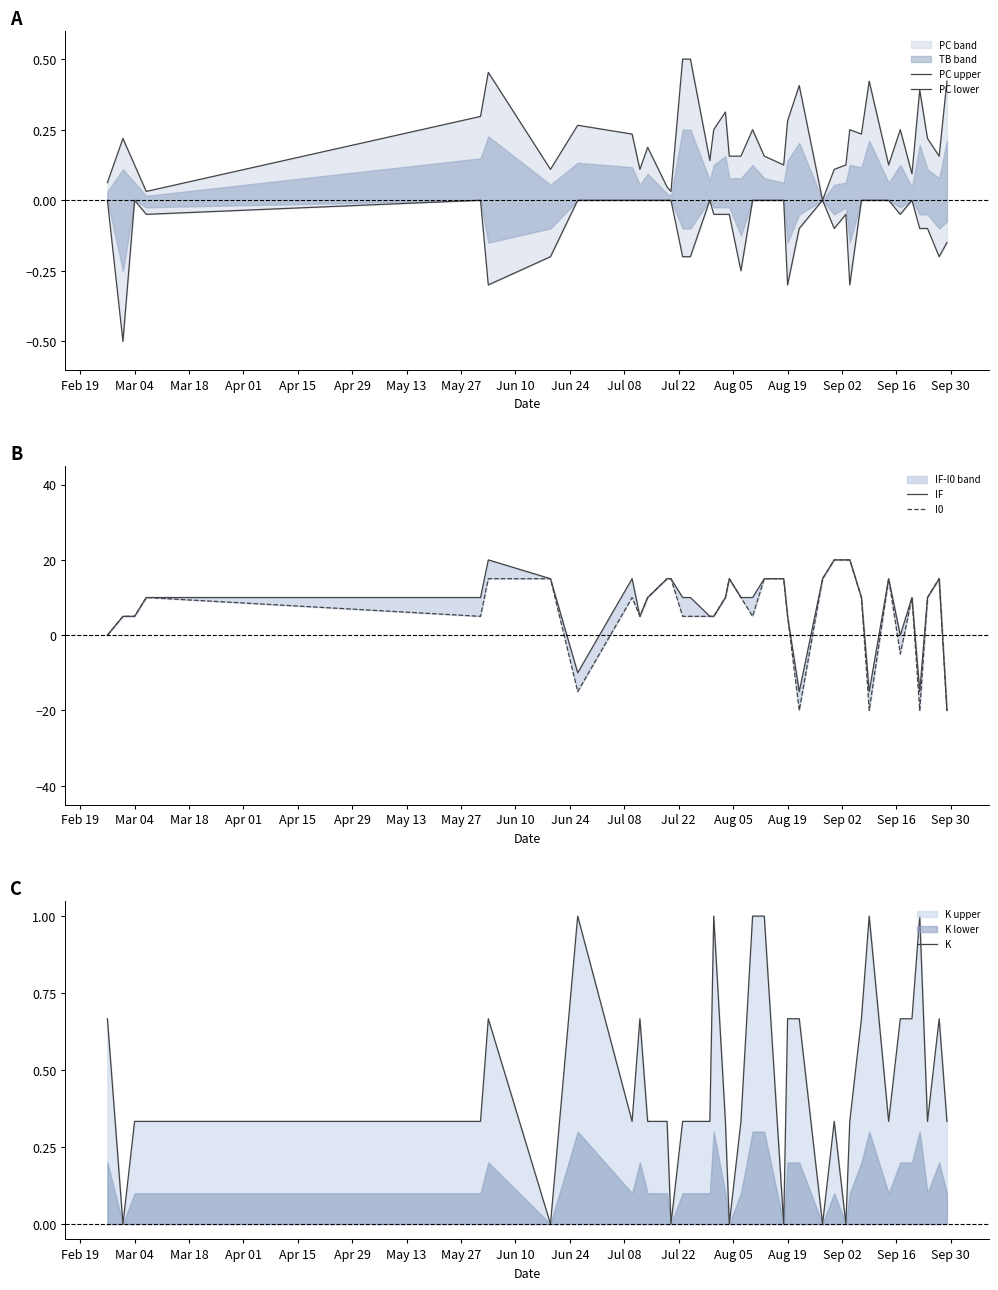

Does the chart display data point markers on the line(s)?

No